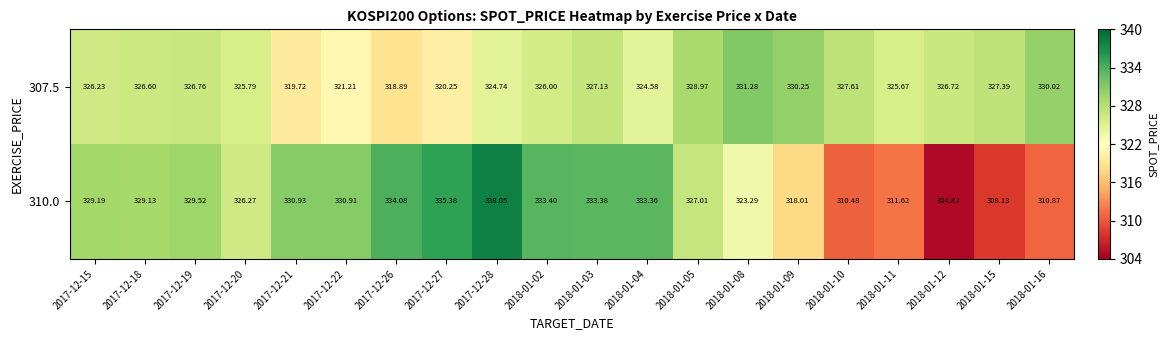

What is the smallest value displayed?

304.8